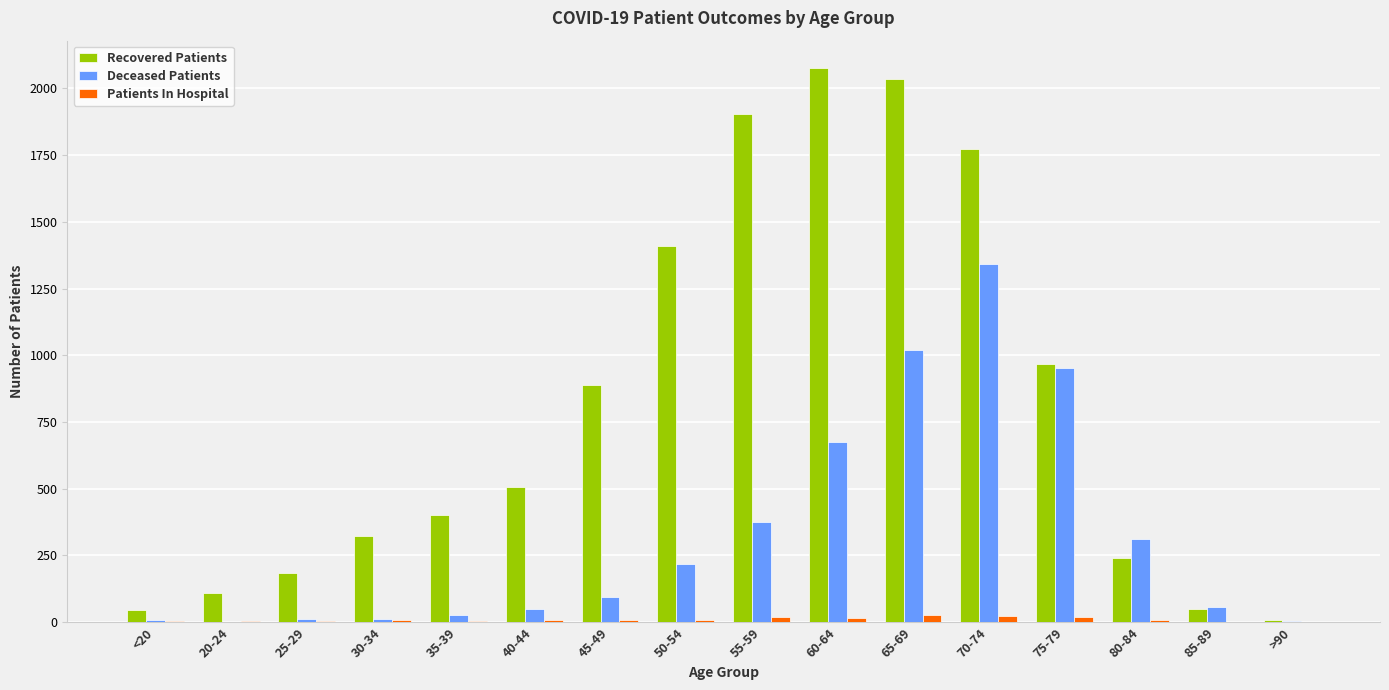

Which series has the largest total across all categories?

Recovered Patients